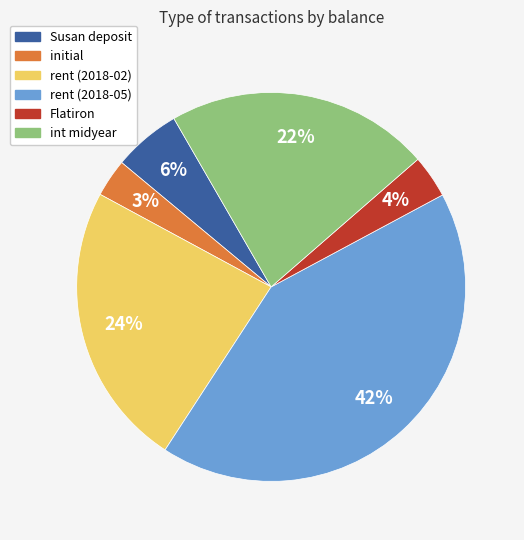

The rent (2018-05) slice represents 54% of the pie. True or false?

False